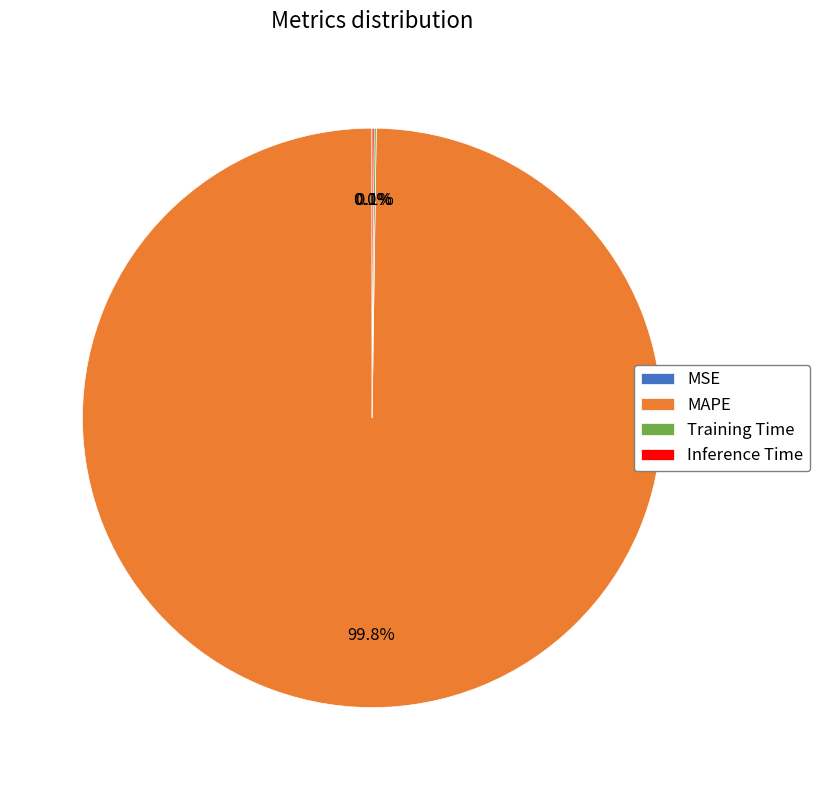

Which category accounts for the majority?

MAPE